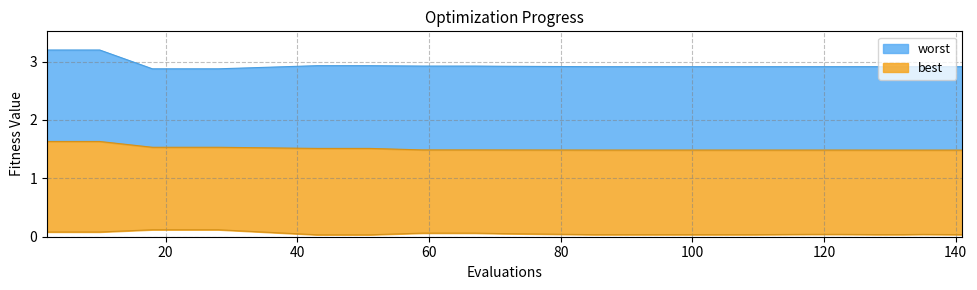

True or false: best and mean intersect in this chart.

False